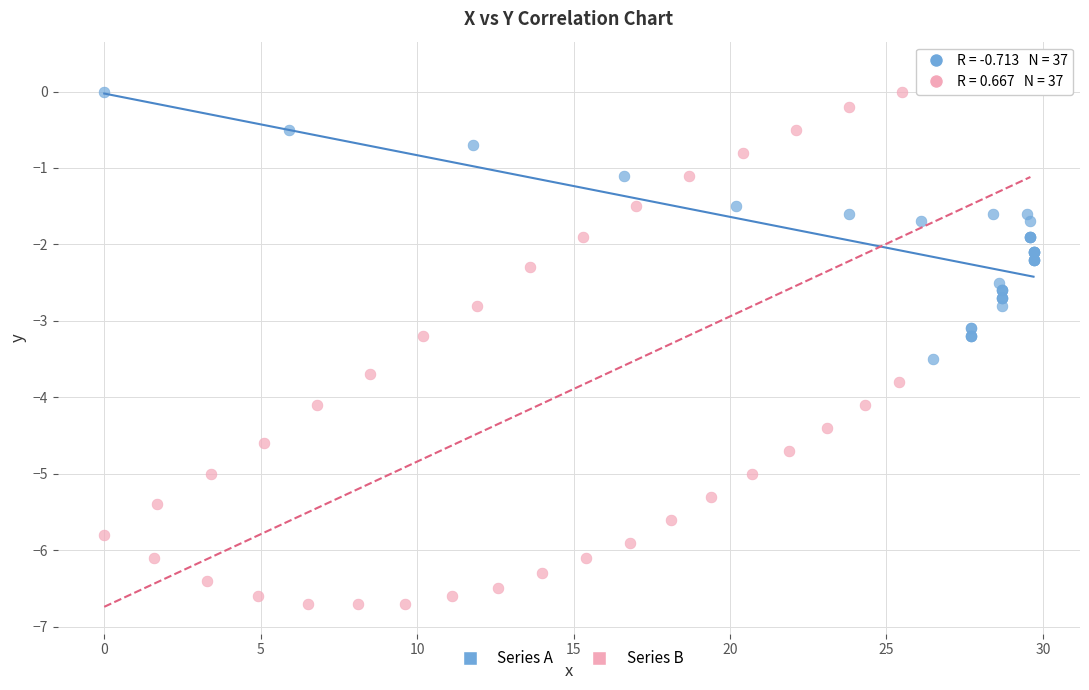

Which series has the widest spread of Y values?

Series B